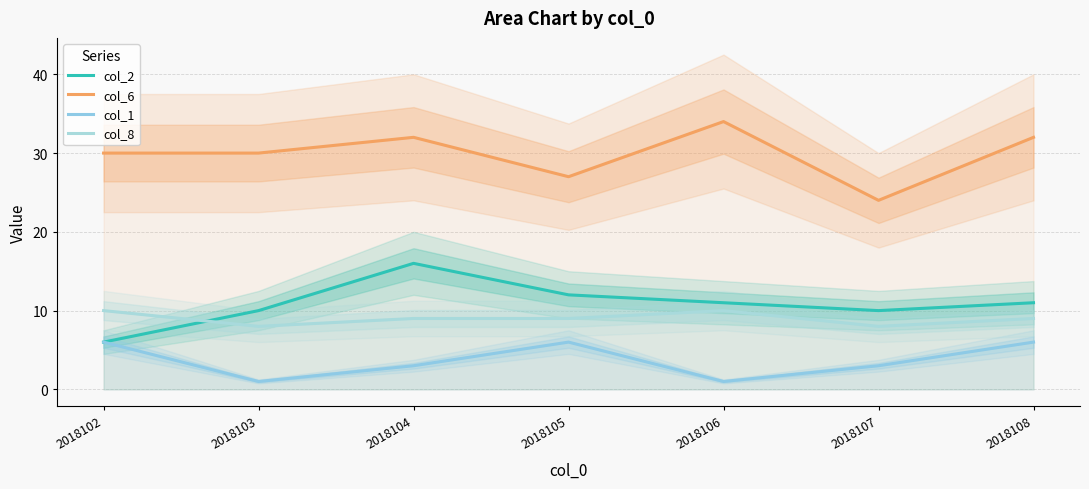

What is the value of the col_2 point at the 1st from the left?

6